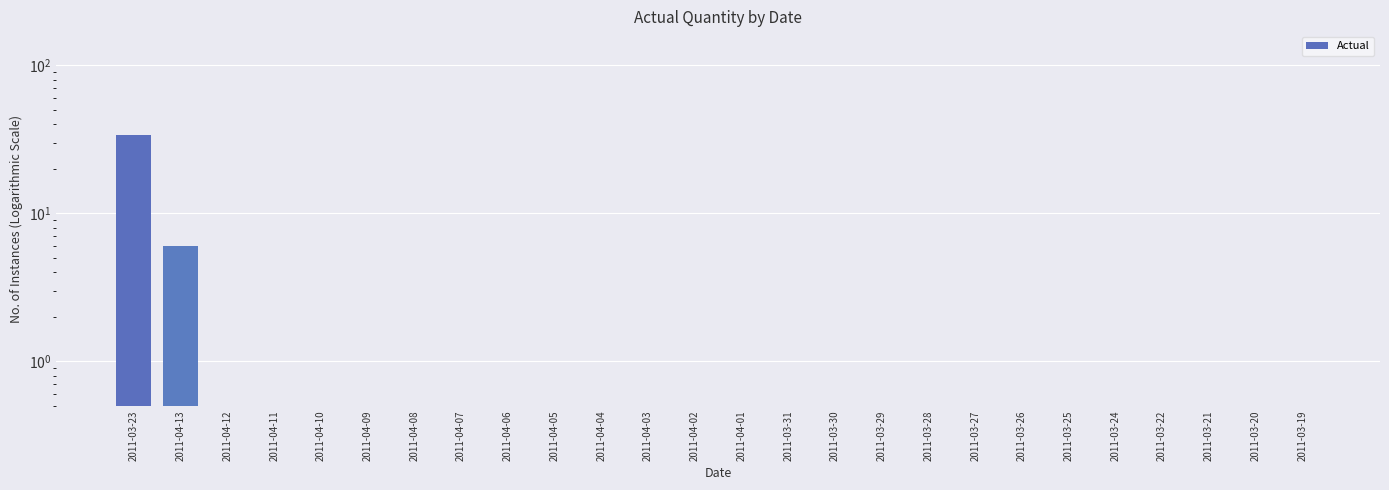

List the labels in order of value, largest first.

2011-03-23, 2011-04-13, 2011-04-12, 2011-04-11, 2011-04-10, 2011-04-09, 2011-04-08, 2011-04-07, 2011-04-06, 2011-04-05, 2011-04-04, 2011-04-03, 2011-04-02, 2011-04-01, 2011-03-31, 2011-03-30, 2011-03-29, 2011-03-28, 2011-03-27, 2011-03-26, 2011-03-25, 2011-03-24, 2011-03-22, 2011-03-21, 2011-03-20, 2011-03-19